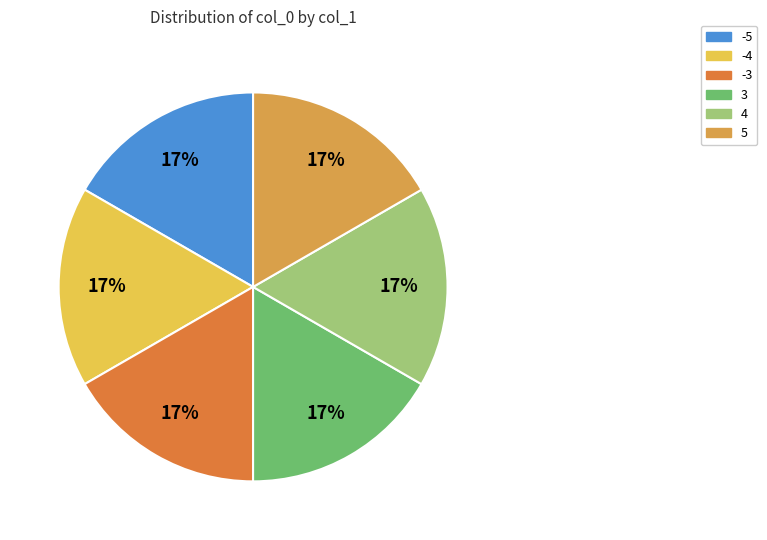

To the nearest percent, what is the difference between the largest and smallest slice percentages?

0%